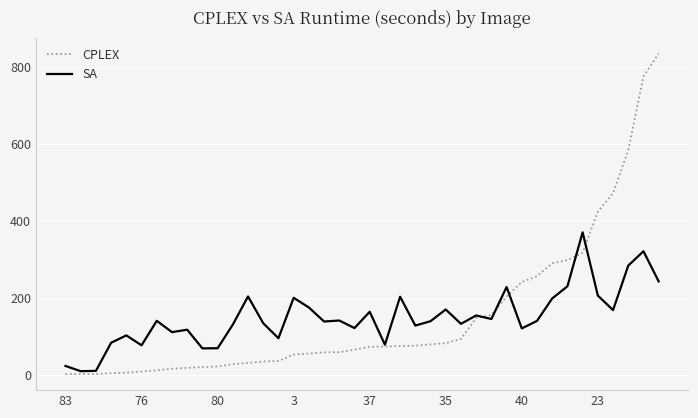

What is the maximum value for CPLEX?

835.2